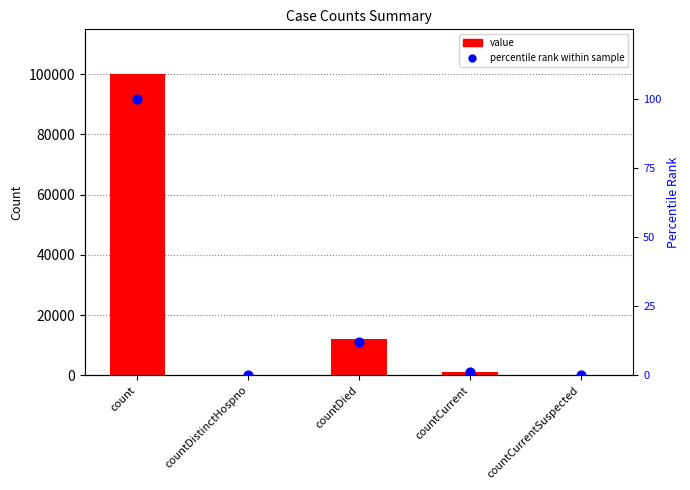

At how many categories does at least one series exceed 38319?

1